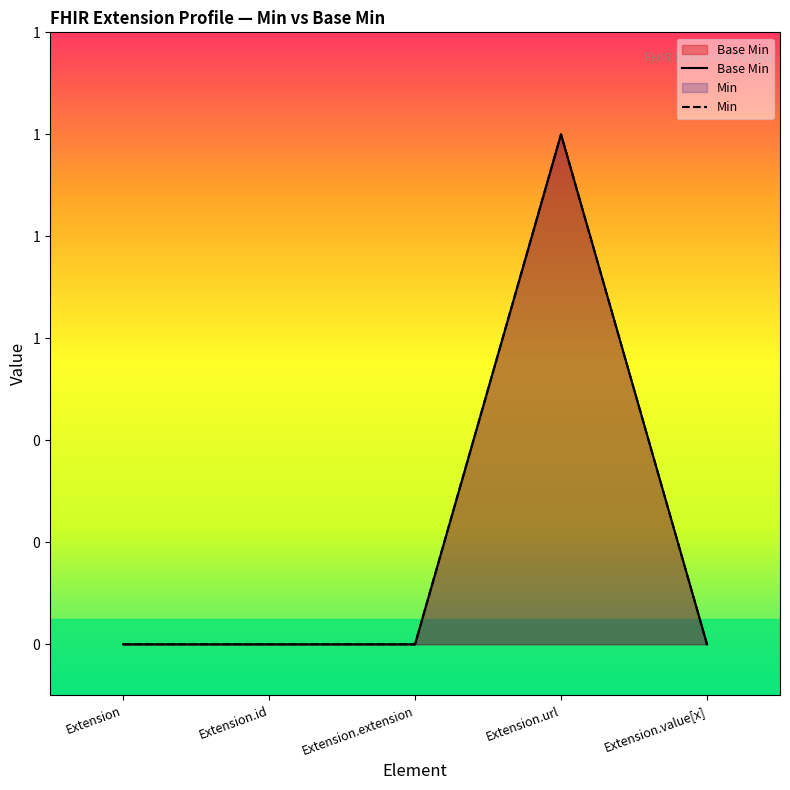

True or false: Base Min has more than 0 interior local peaks.

True